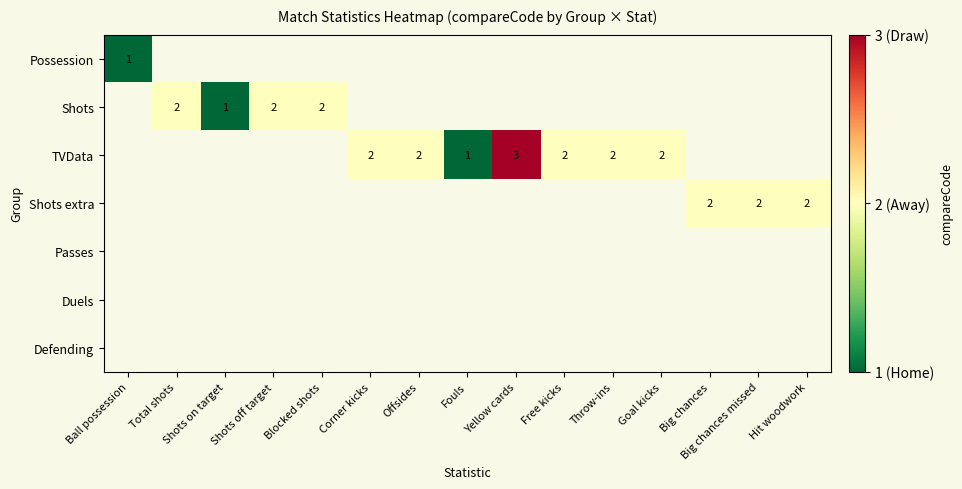

The value of TVData at Free kicks is 2. True or false?

True